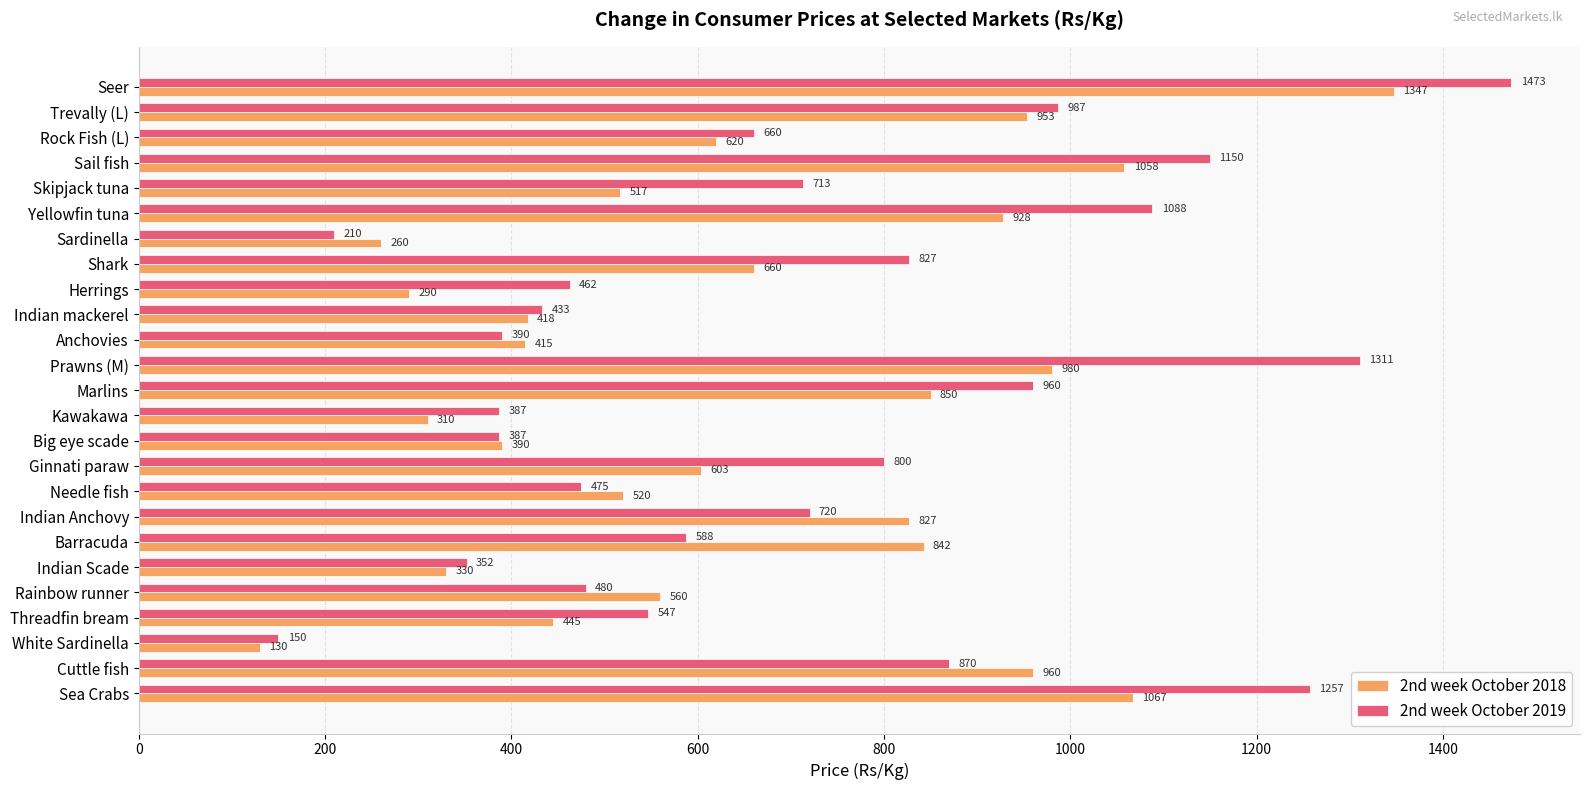

At which label does 2nd week October 2018 reach its minimum?

White Sardinella